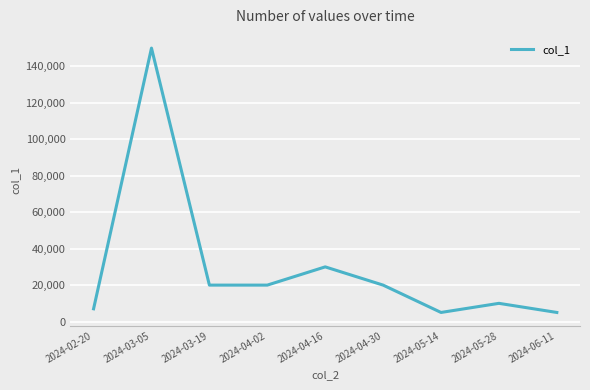

What is the difference between the values at 2024-06-11 and 2024-05-28?

5000